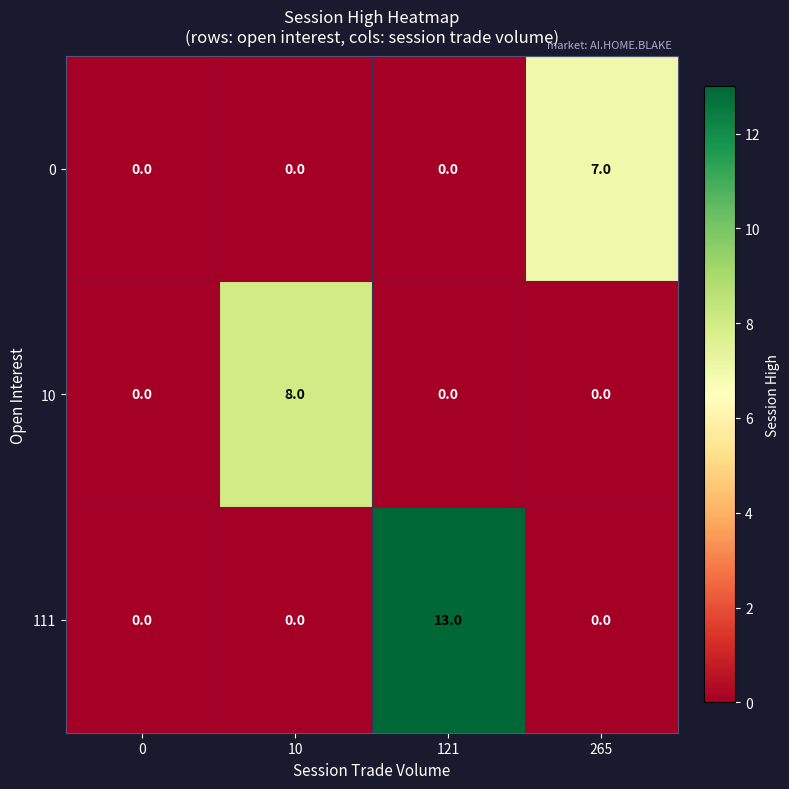

What is the difference between the maximum and minimum values in the 111 series?

13